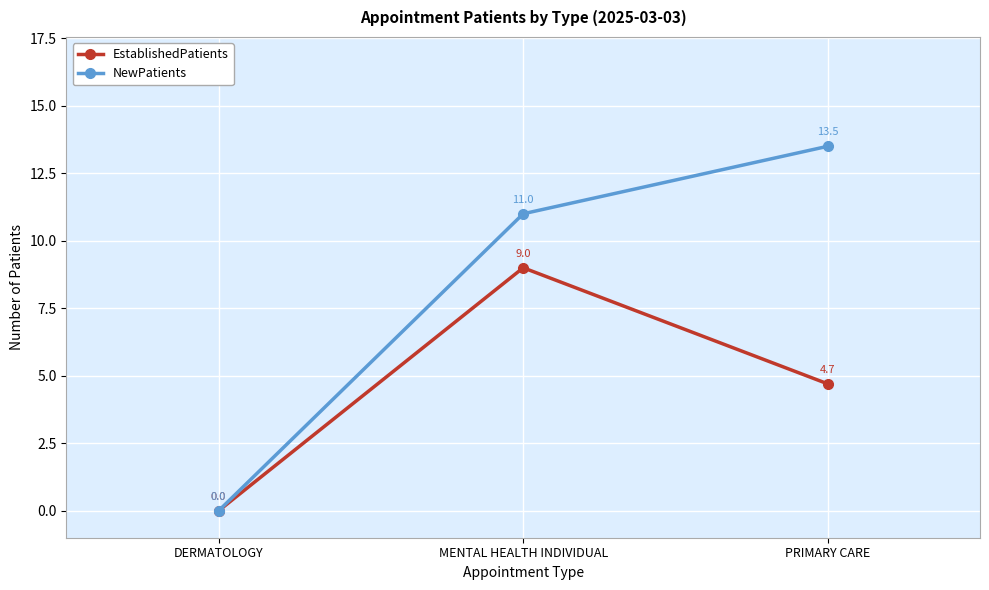

What is the label of the 3rd point from the right?

DERMATOLOGY